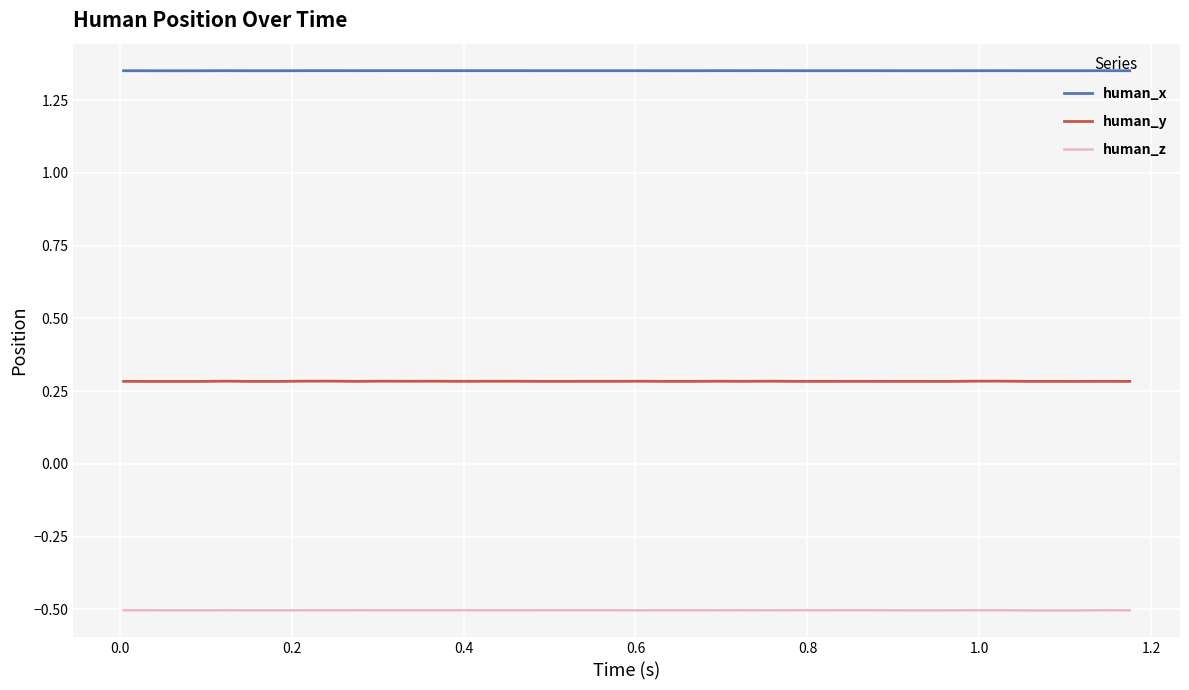

List the series in order of their overall mean, lowest first.

human_z, human_y, human_x